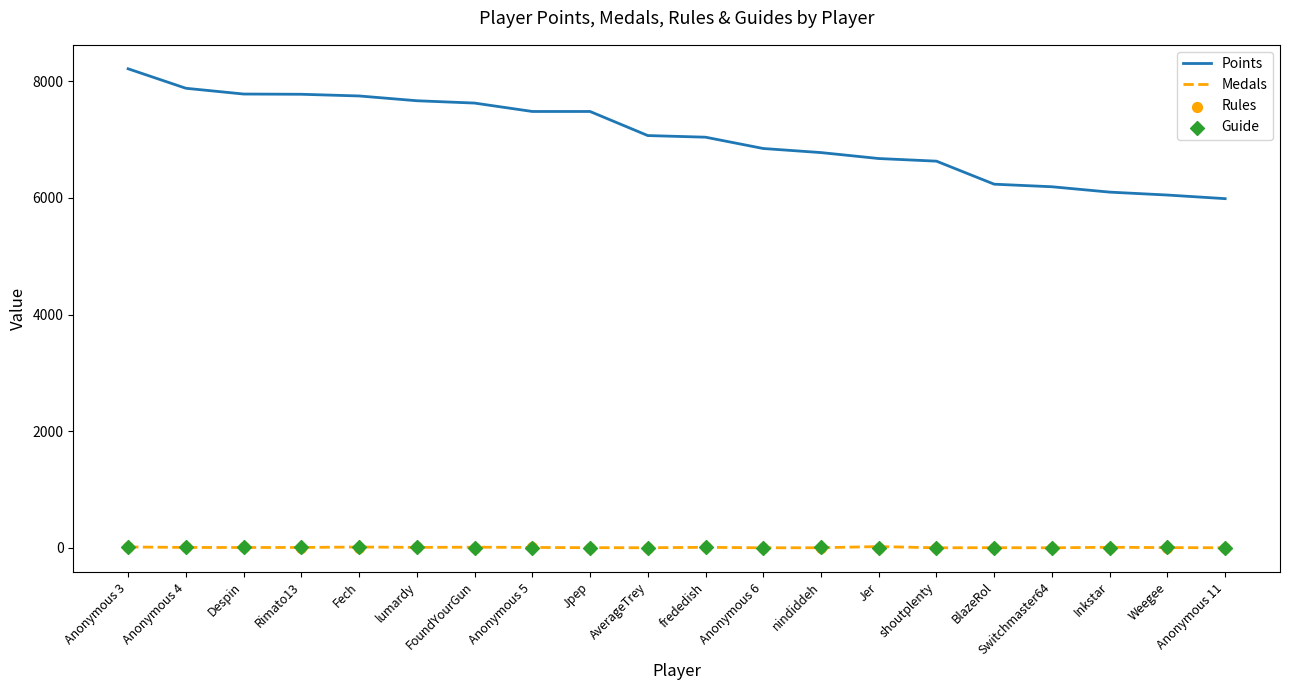

Is the value of Points at Anonymous 4 greater than the value of Medals at Anonymous 5?

Yes